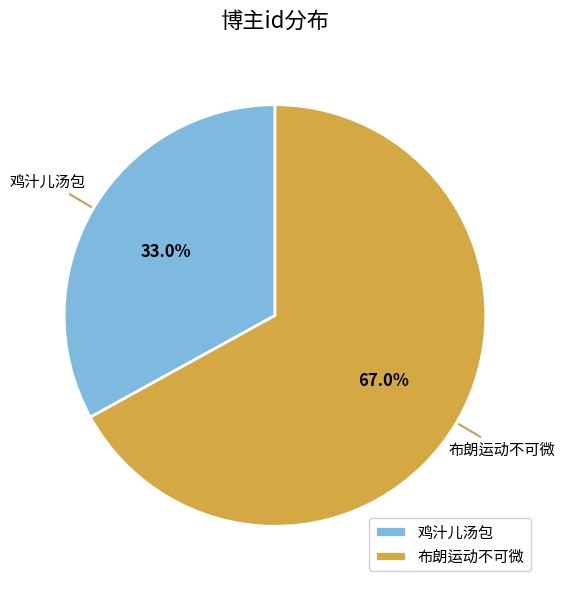

Combined, do 布朗运动不可微 and 鸡汁儿汤包 account for over 50%?

Yes